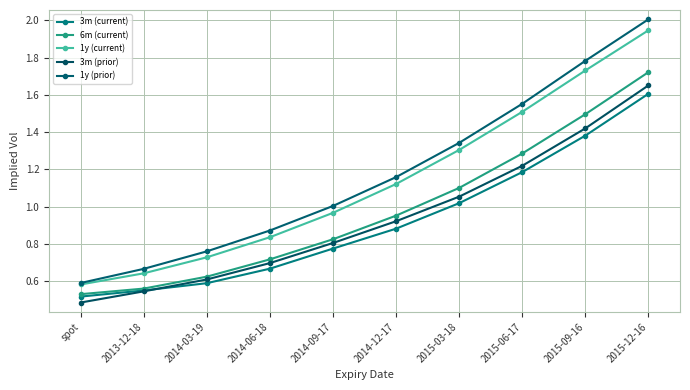

What is the maximum value shown in the chart?

2.0